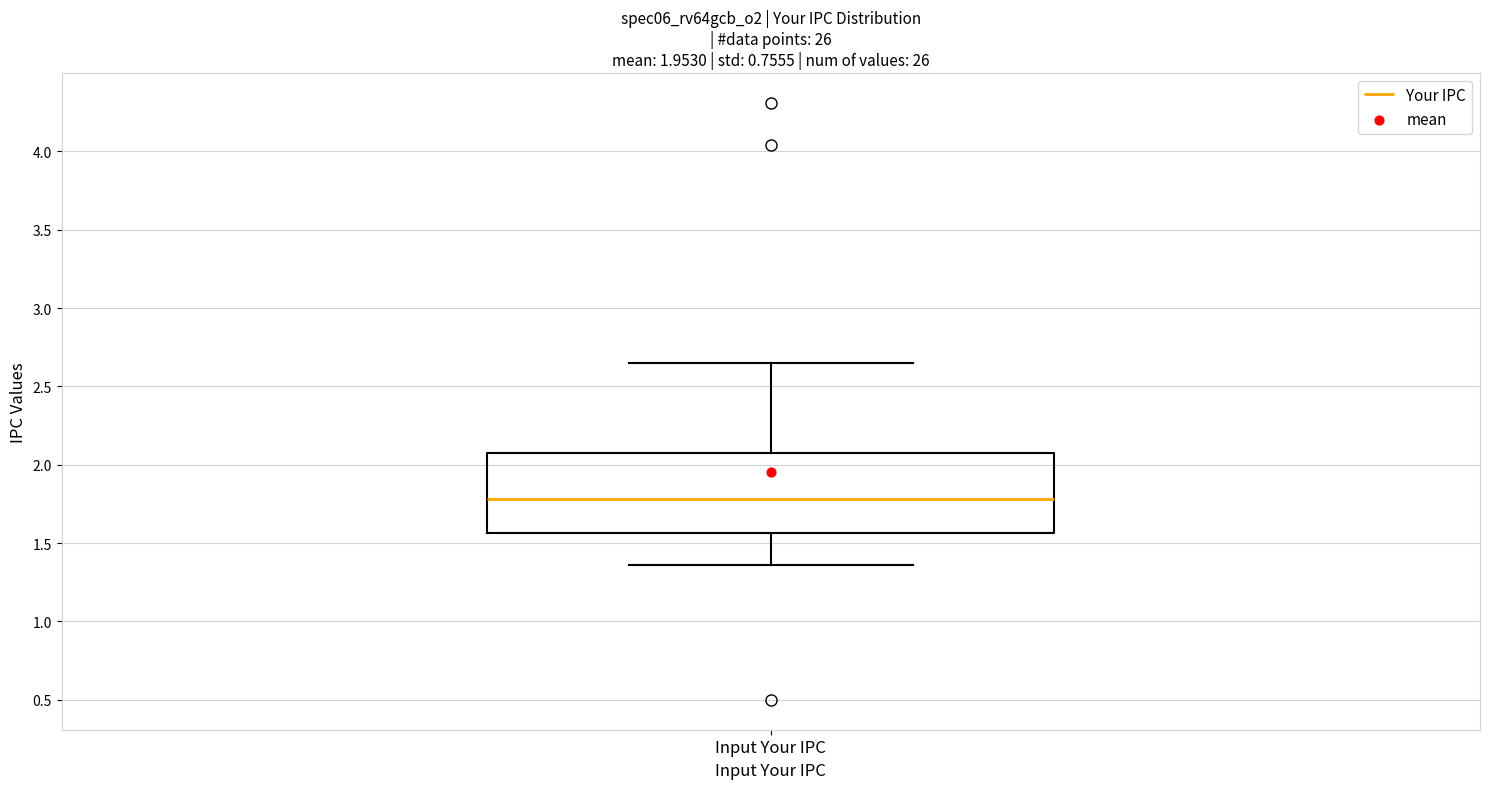

Where is the upper edge of the box for Input Your IPC on the y-axis? The values are not printed on the chart, so give them approximately, as read against the axis.

2.05